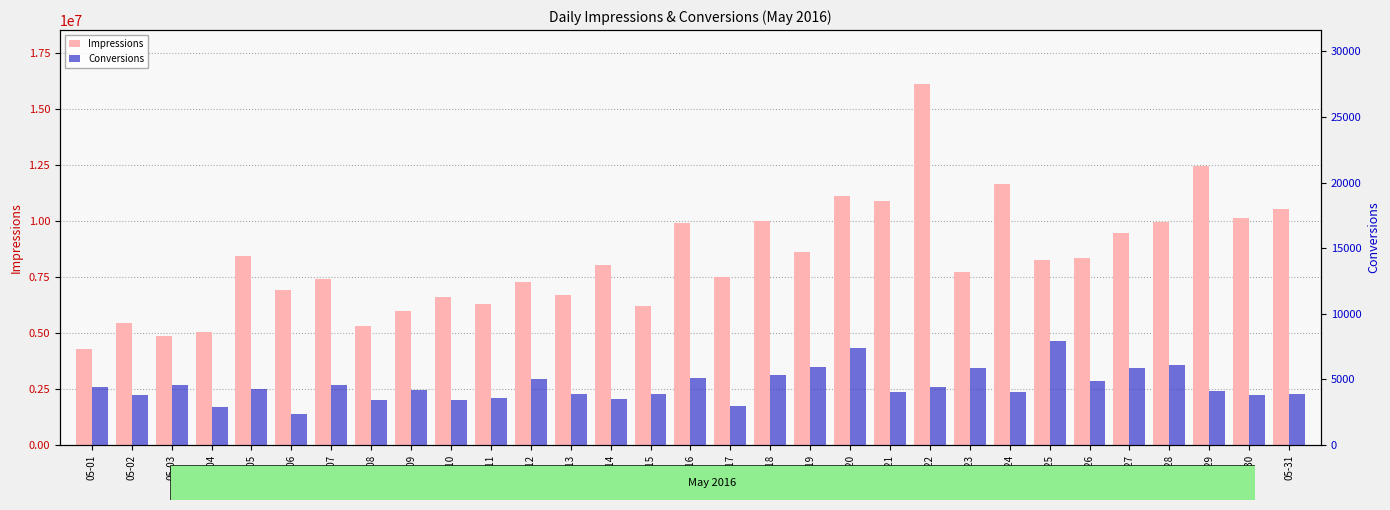

At which label is Conversions closest to 5137?

05-16